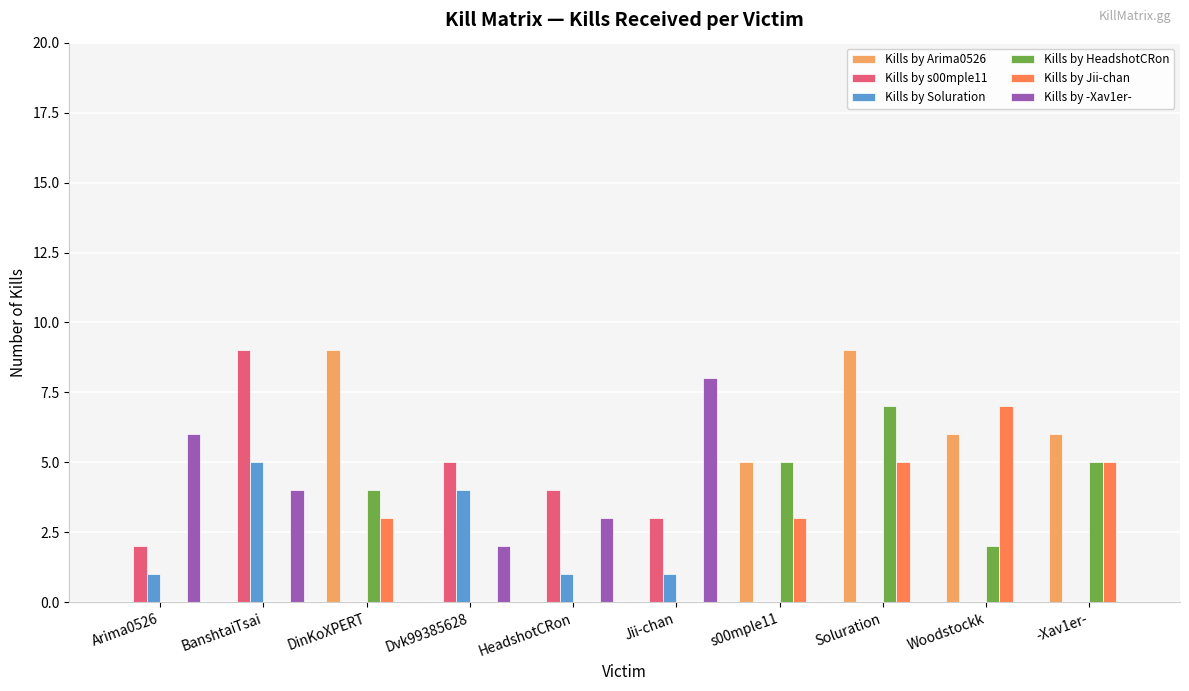

Is it true that Kills by HeadshotCRon equals 0 at HeadshotCRon?

True